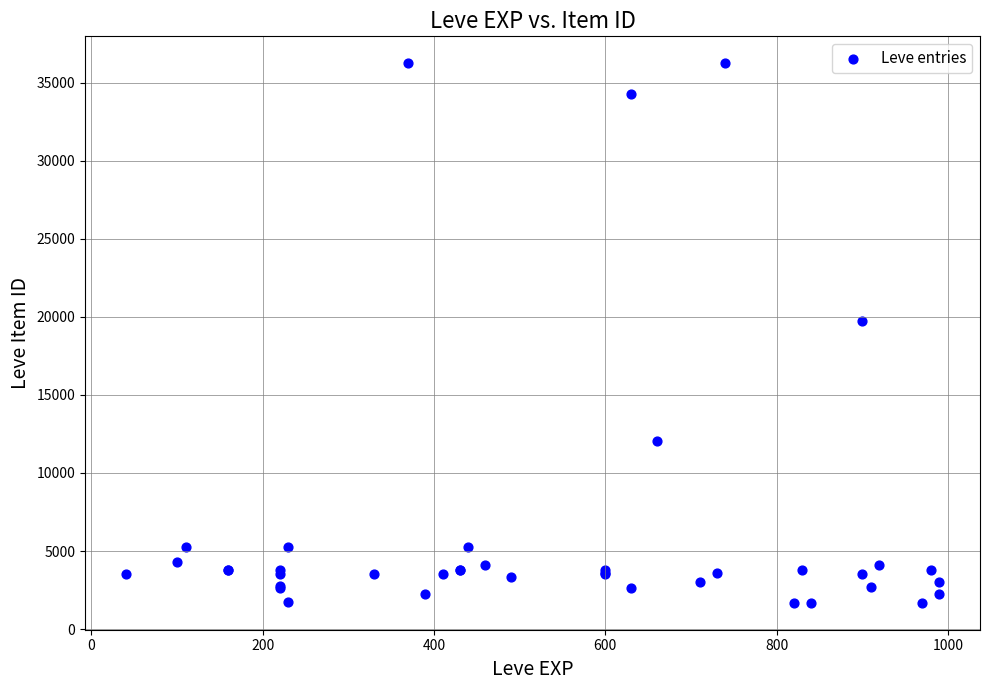

What Y value in the scatter plot is closest to 18967?

19744